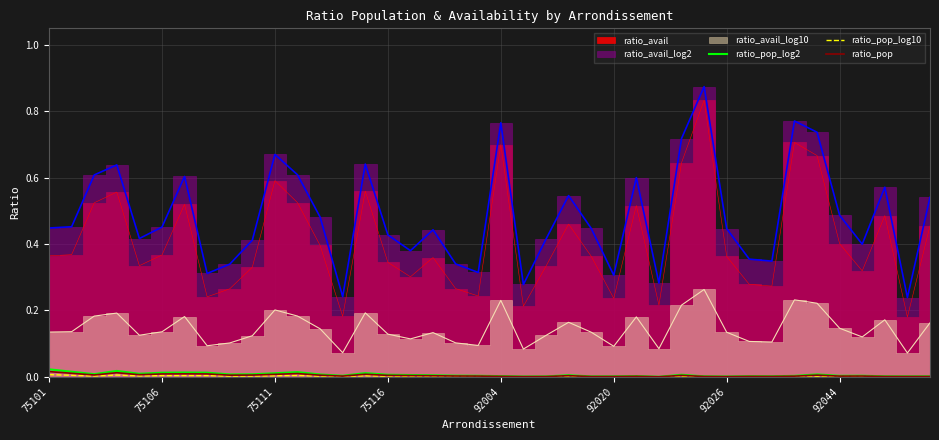

List the labels in order of ratio_pop value, smallest first.

27, 21, 30, 22, 24, 38, 25, 39, 37, 29, 32, 31, 20, 26, 33, 35, 19, 13, 36, 18, 17, 23, 16, 28, 15, 12, 34, 8, 9, 75111, 92004, 10, 14, 92020, 92044, 92026, 11, 75106, 75116, 75101